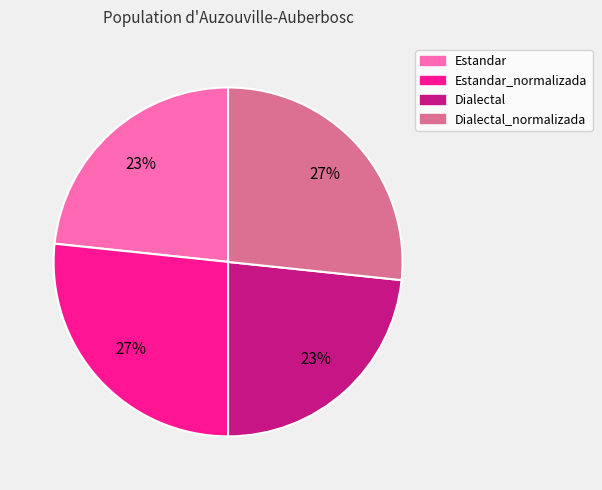

Which has a higher value, Estandar_normalizada or Dialectal?

Estandar_normalizada